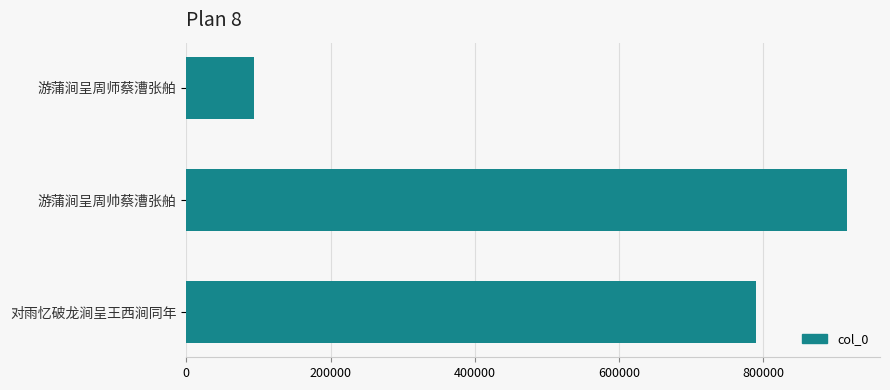

List the labels in order of value, smallest first.

游蒲涧呈周师蔡漕张舶, 对雨忆破龙涧呈王西涧同年, 游蒲涧呈周帅蔡漕张舶